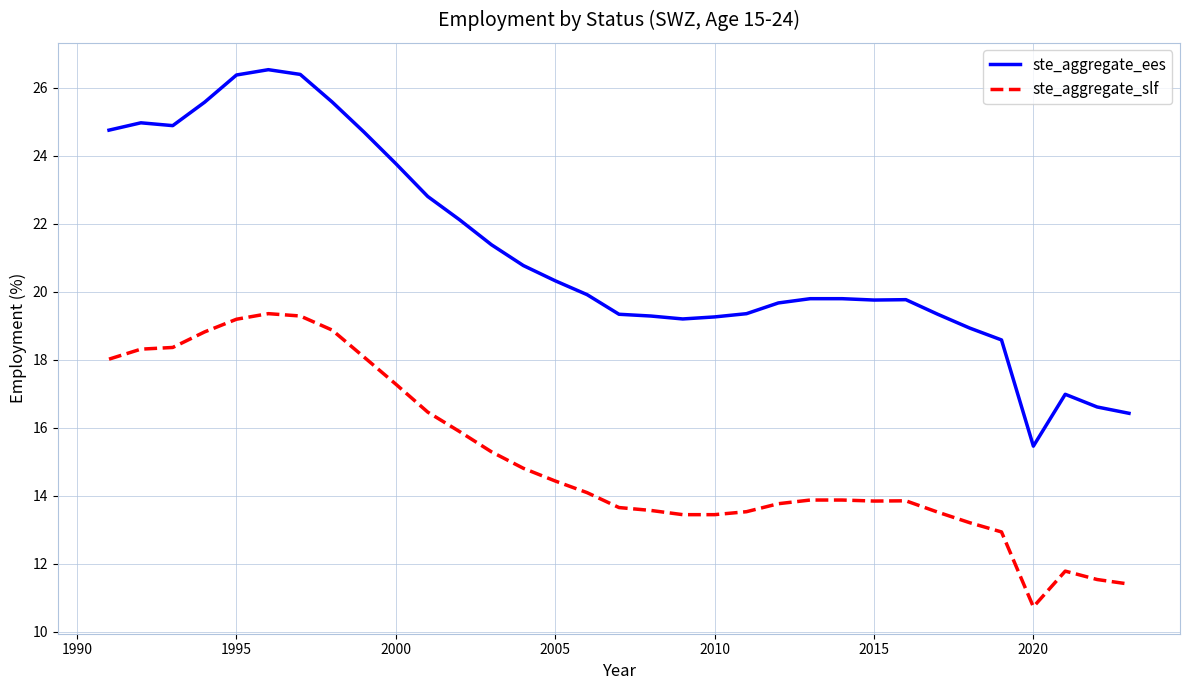

Rank the series by their maximum value, from lowest to highest.

ste_aggregate_slf, ste_aggregate_ees